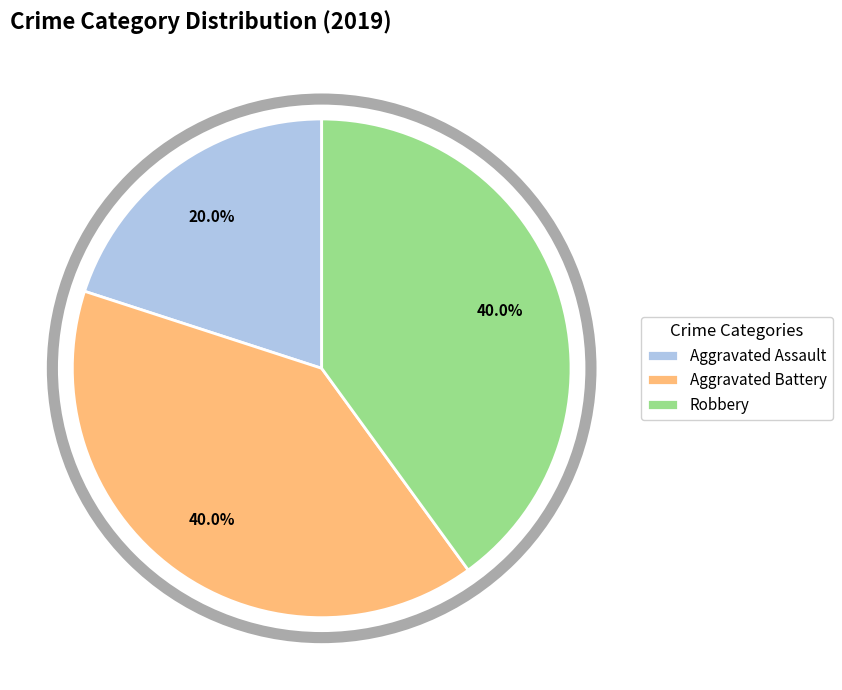

Approximately how many times larger is the value at Aggravated Assault compared to Aggravated Battery?

0.5